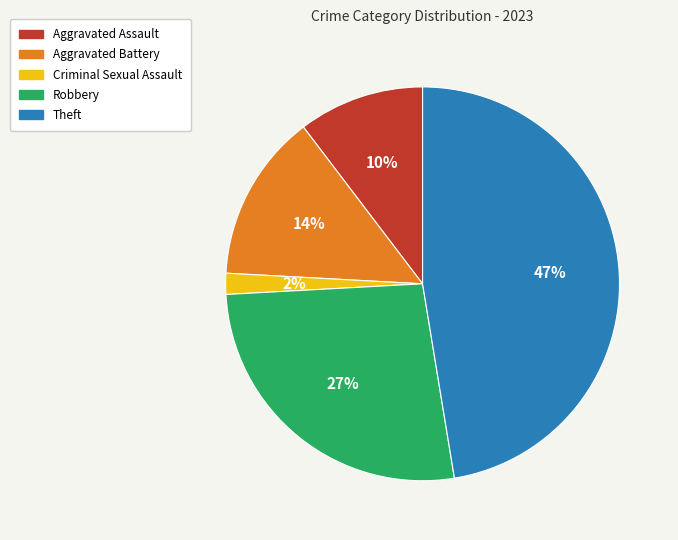

How many segments does this pie chart have?

5